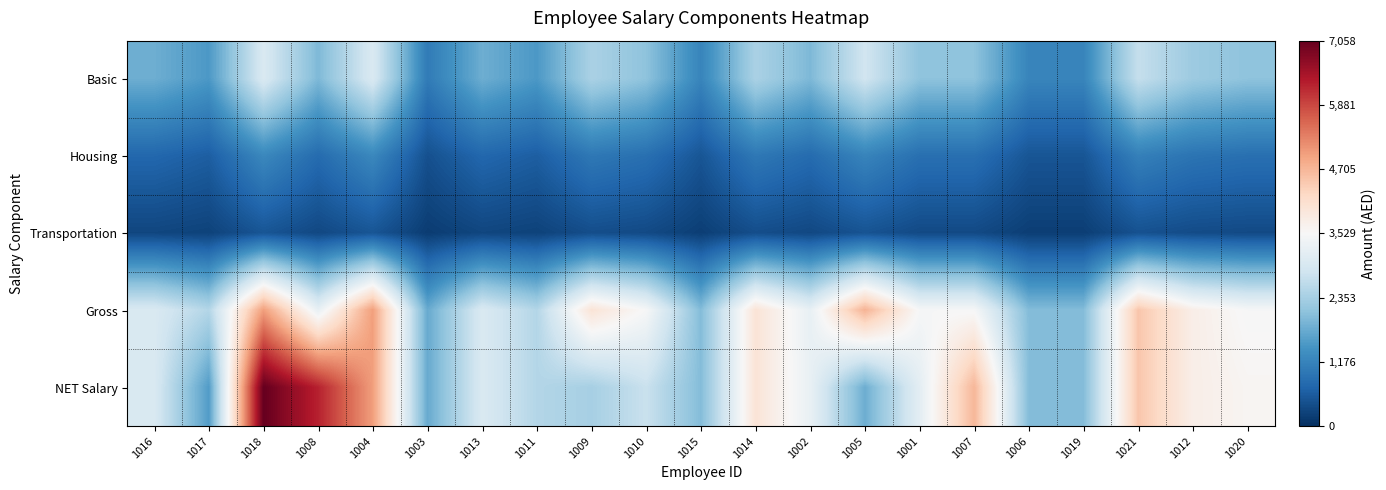

What is the difference between the highest and lowest values at 1015?

1800.0